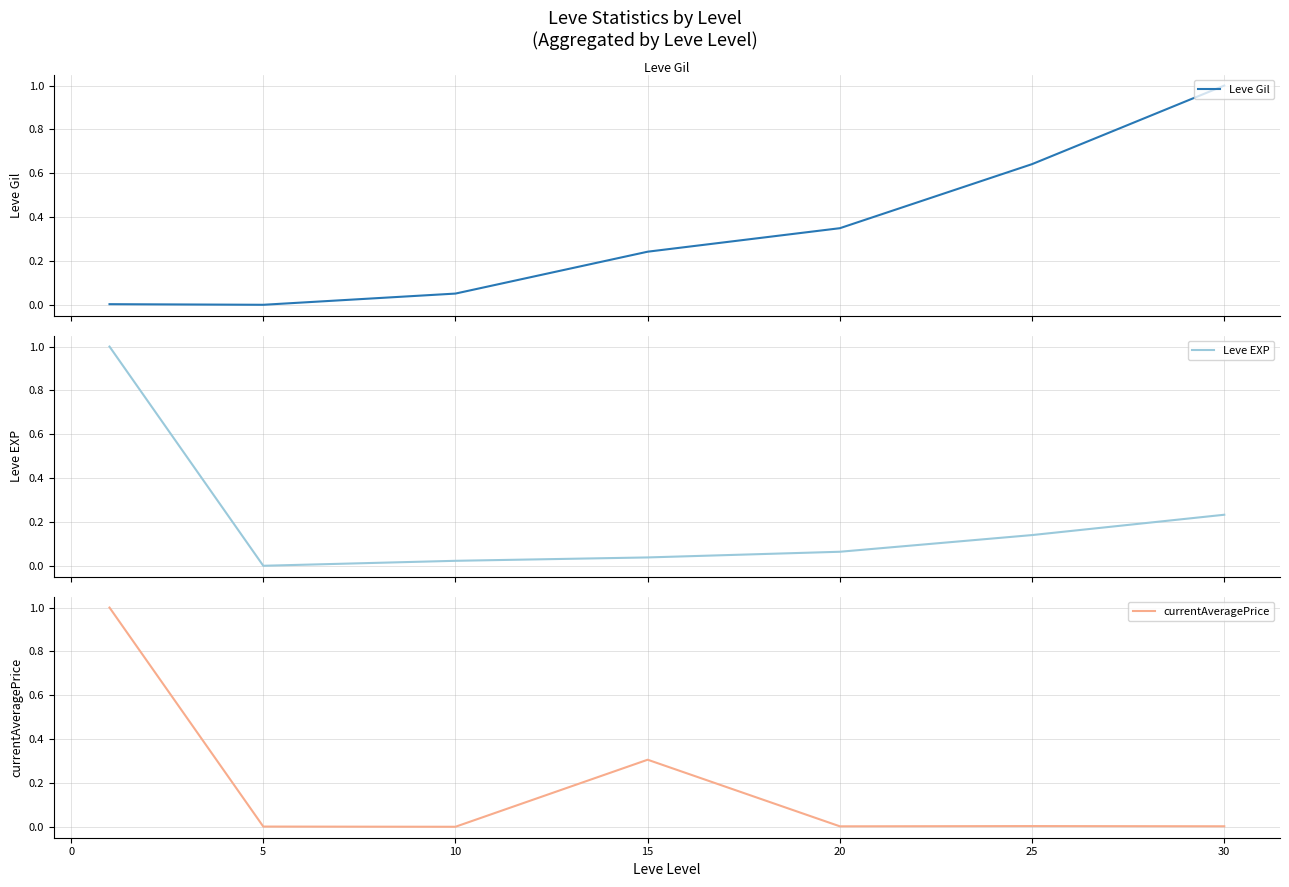

Which series changed the most between −5 and 25?

currentAveragePrice